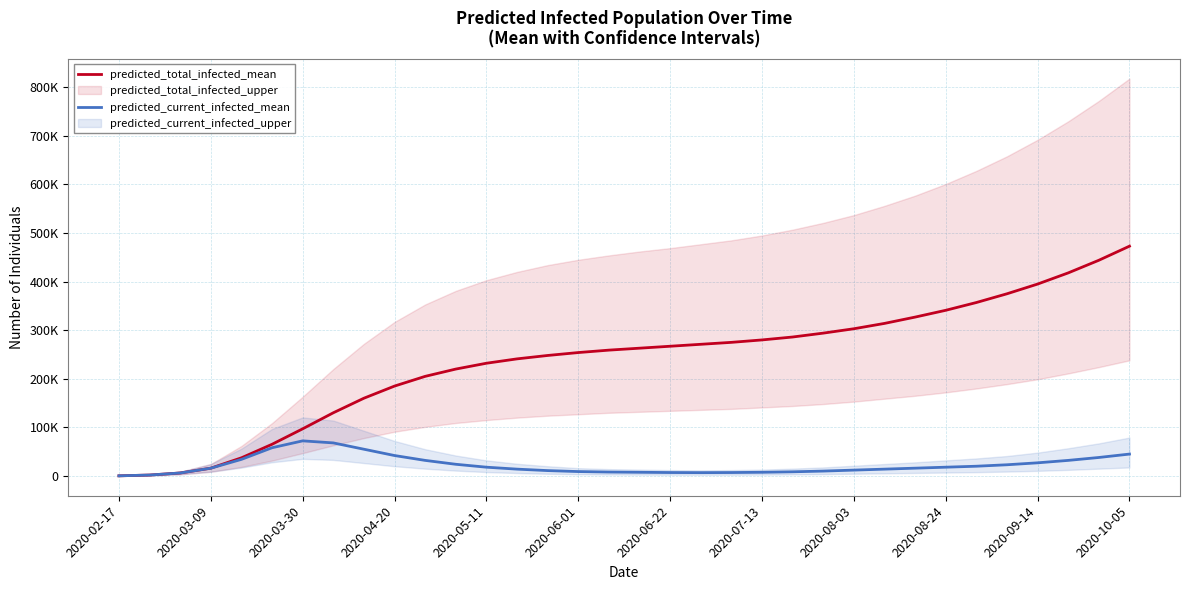

True or false: predicted_current_infected_mean has more than 1 points higher than both neighbors.

False